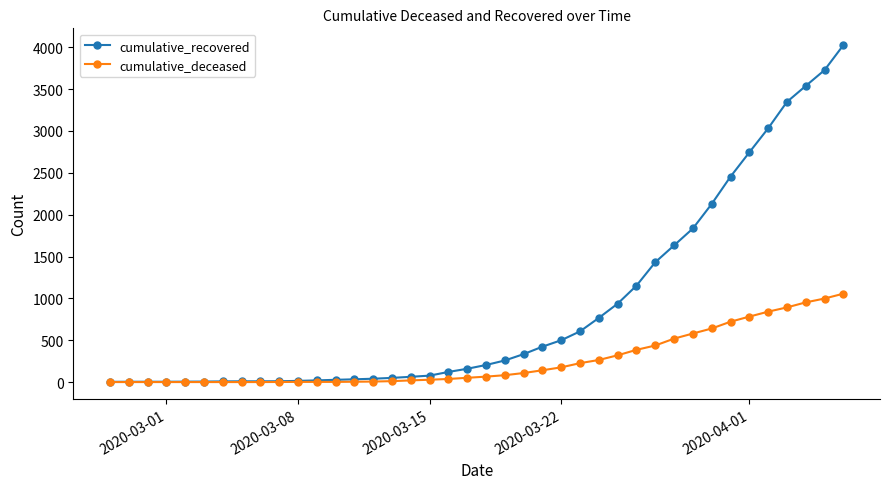

Which series has the widest spread of values?

cumulative_recovered